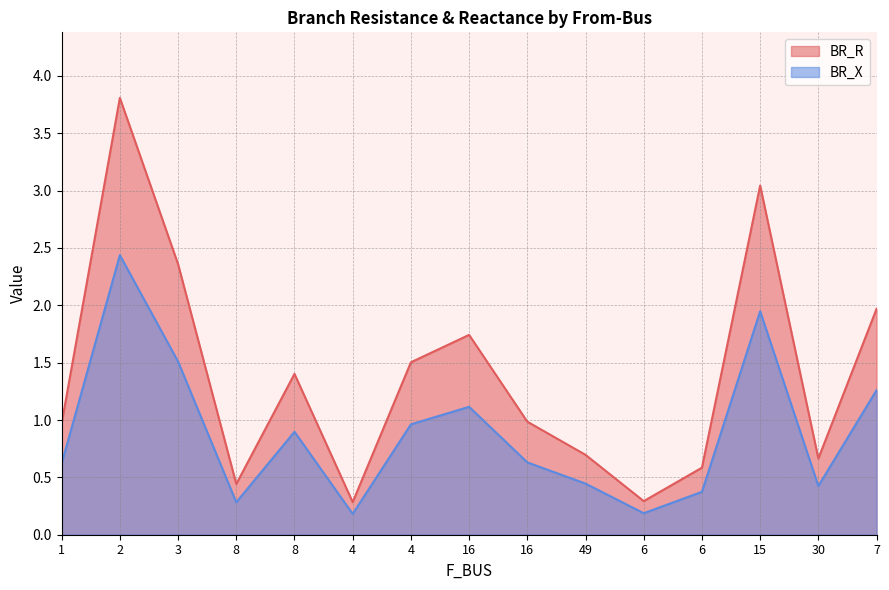

What are all the series names shown in the legend?

BR_R, BR_X